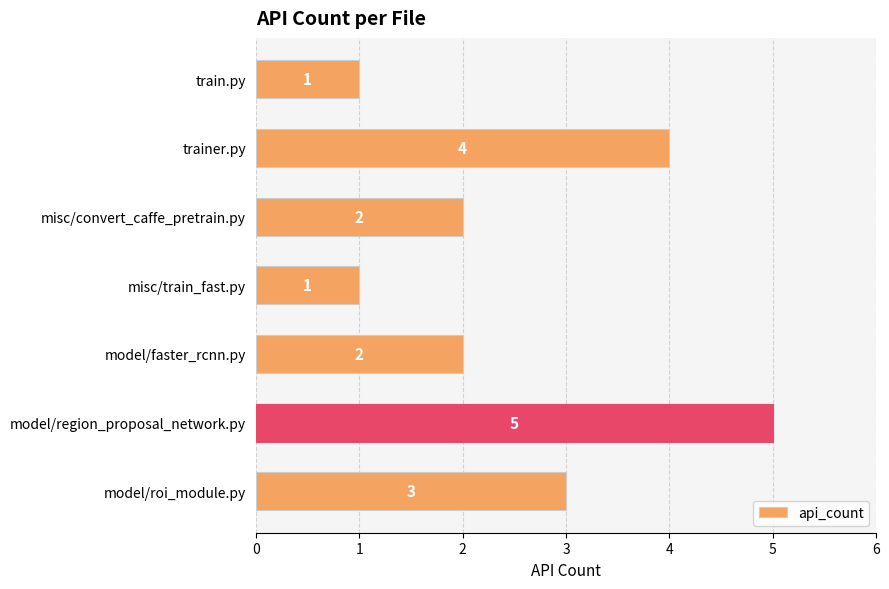

What is the difference between the maximum and minimum values?

4